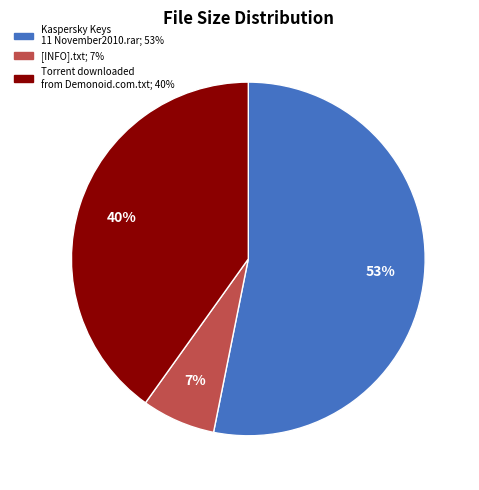

How many segments does this pie chart have?

3